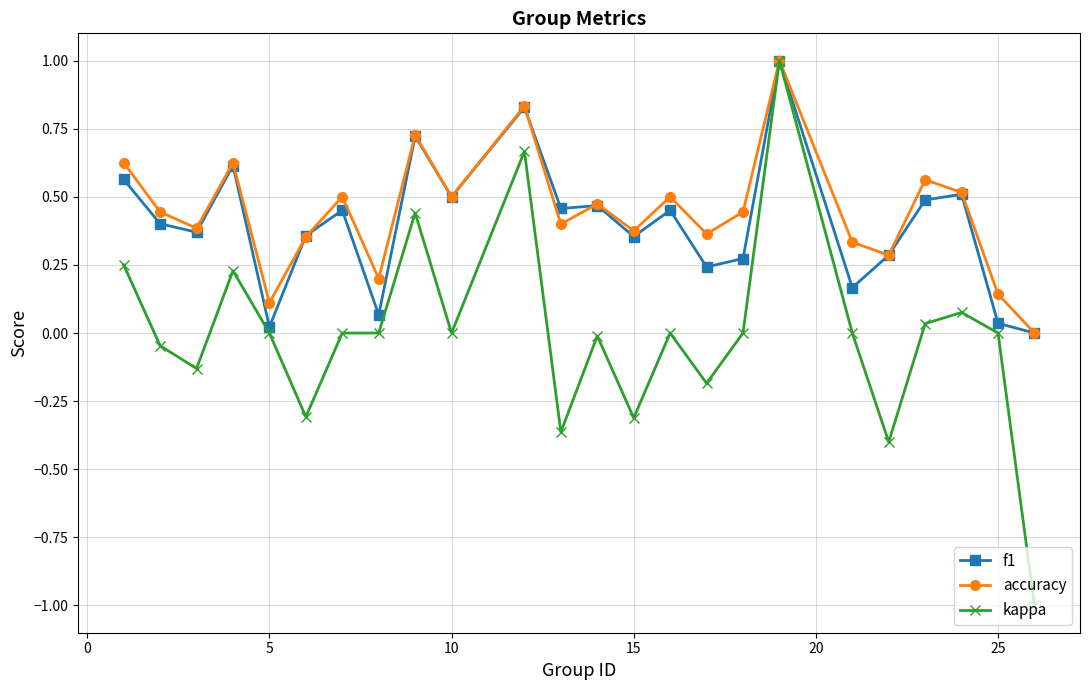

Which series has the widest spread of values?

kappa